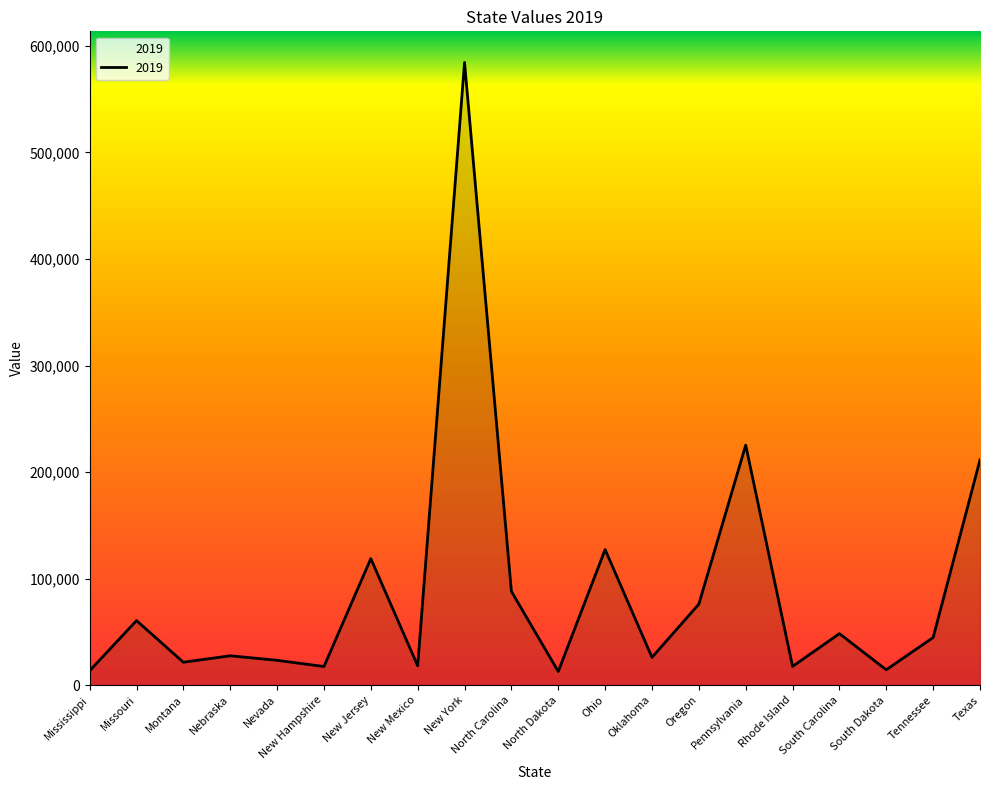

What position from the right is Tennessee?

2